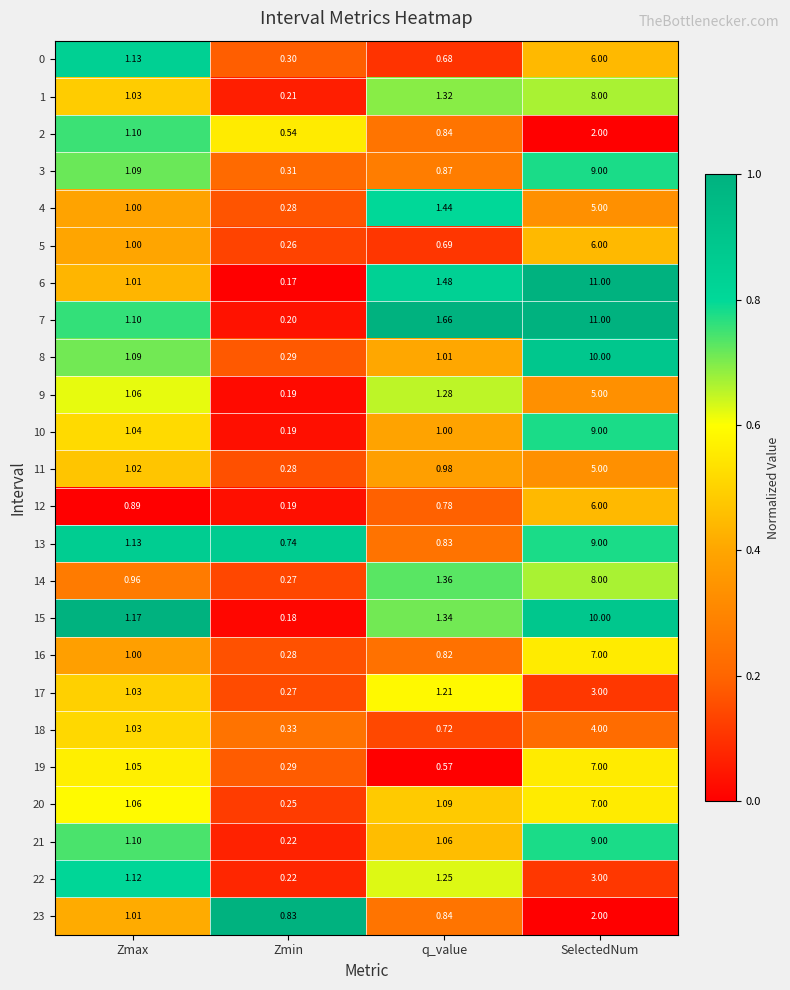

At which category does the chart reach its peak across all series?

SelectedNum